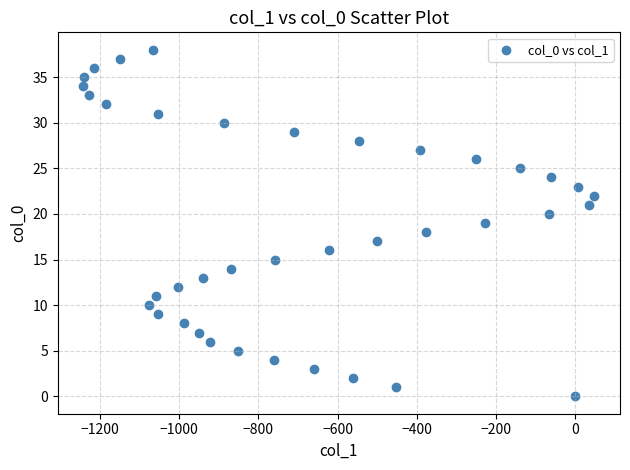

What is the range of X values (max minus min)?

1290